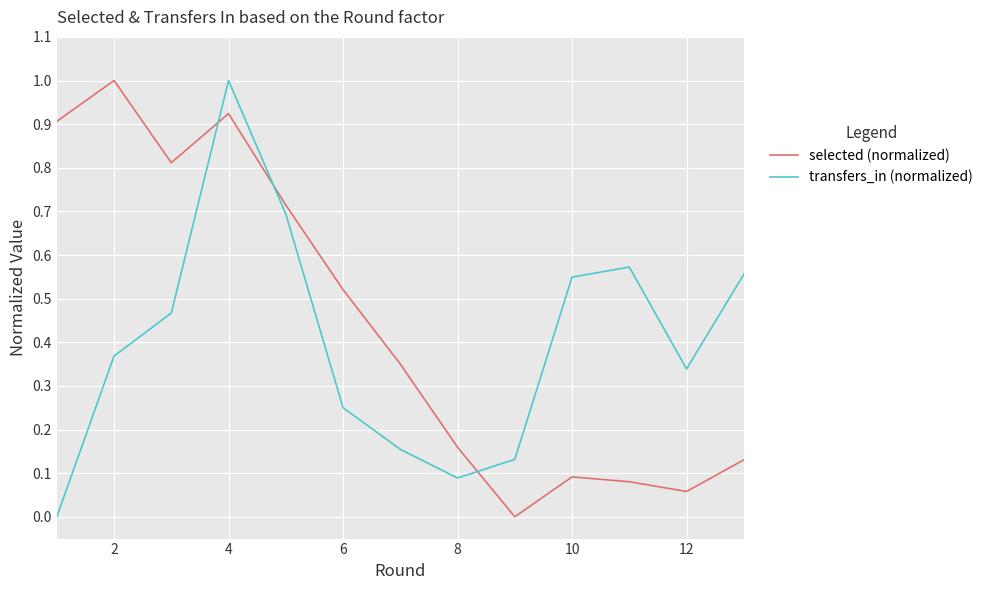

What is the maximum value shown in the chart?

1.0